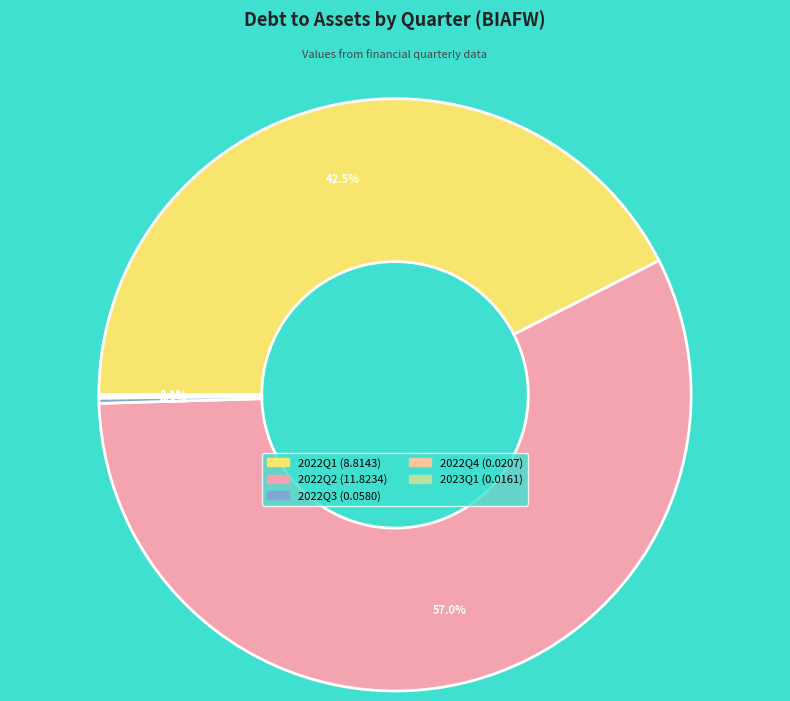

Does any single category account for the majority?

Yes